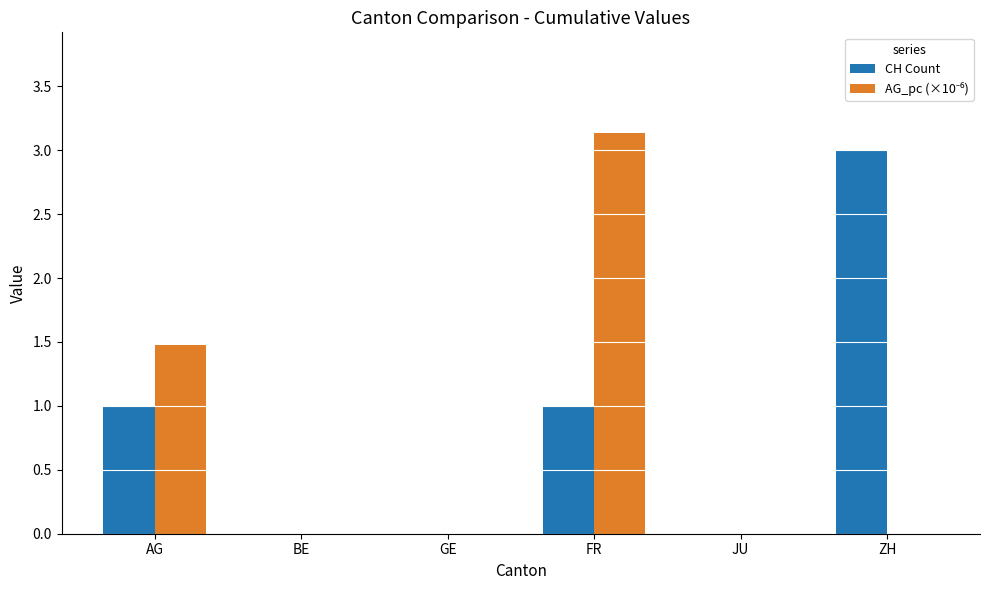

Between AG and ZH, which series saw the biggest shift?

CH Count